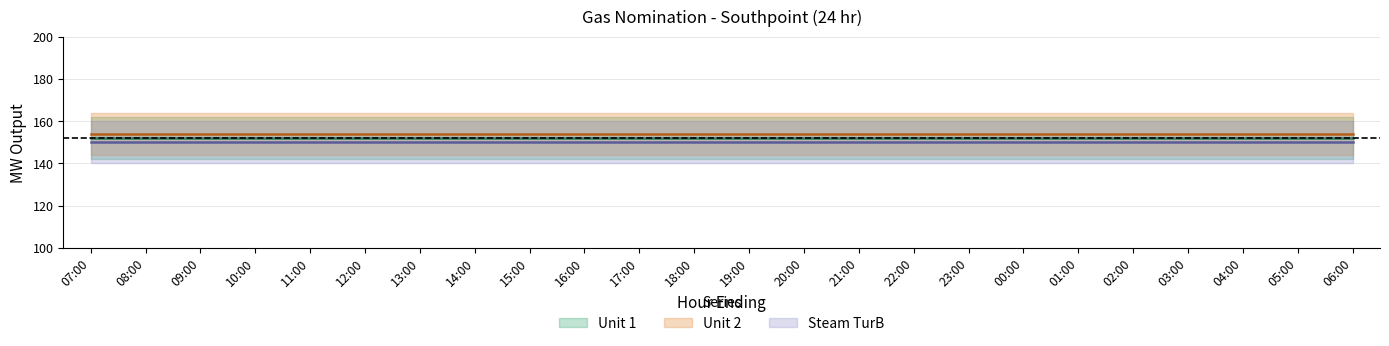

Which series has the widest spread of values?

Unit 1